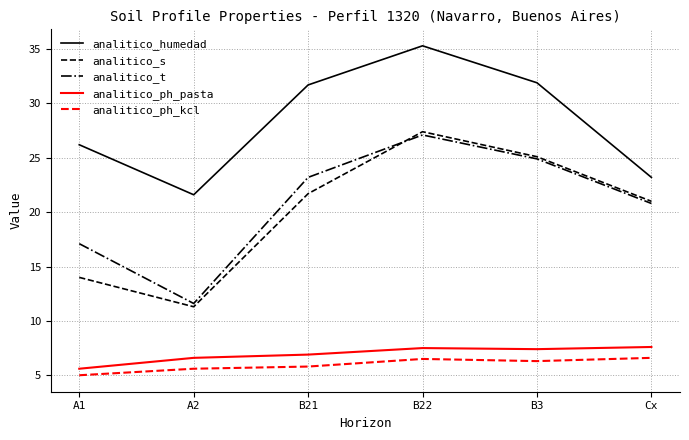

True or false: analitico_s has a value of 19.0 at A2.

False